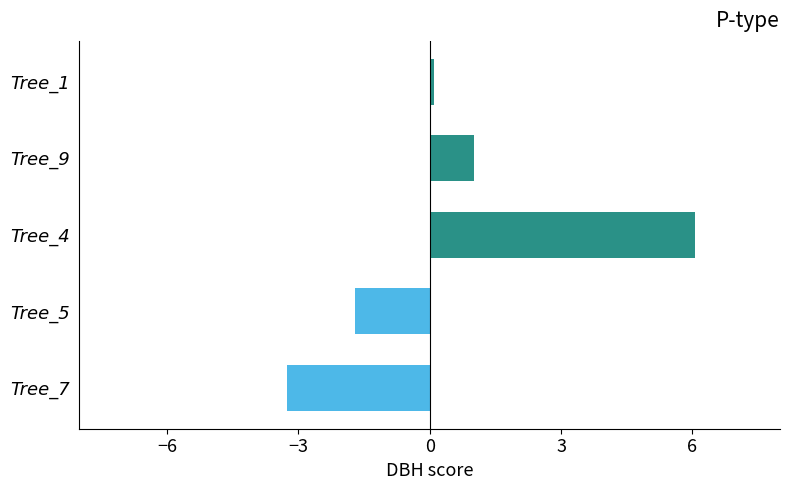

Which category has the highest value across all series?

Tree_4